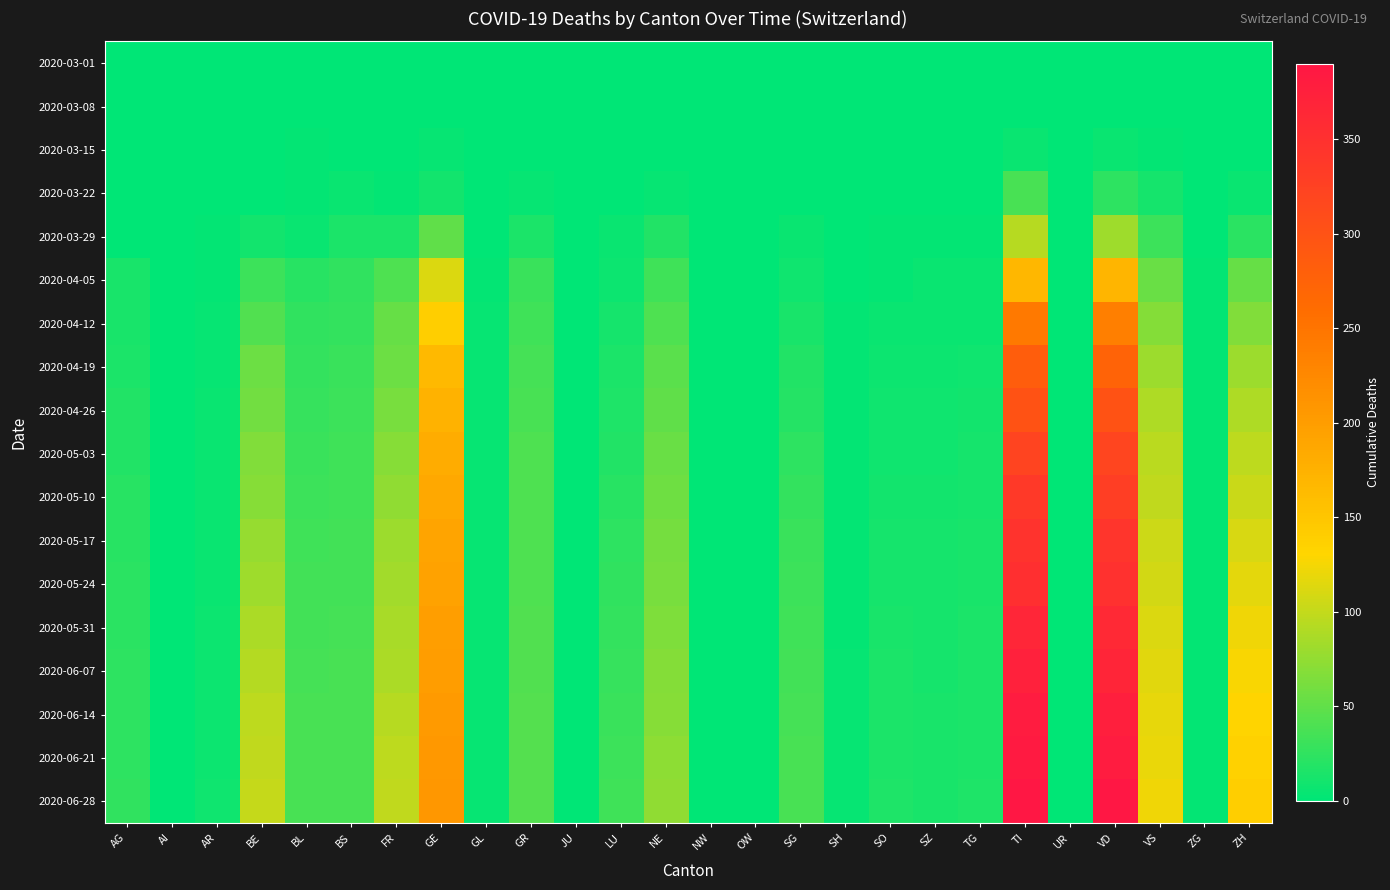

At which category is the sum across all series the highest?

TI